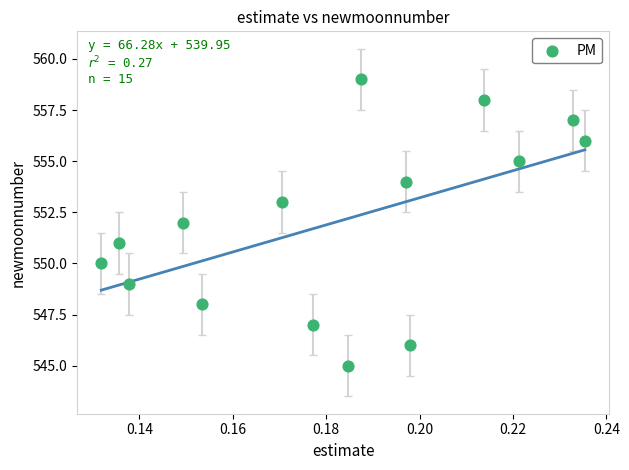

What is the range of Y values (max minus min)?

14